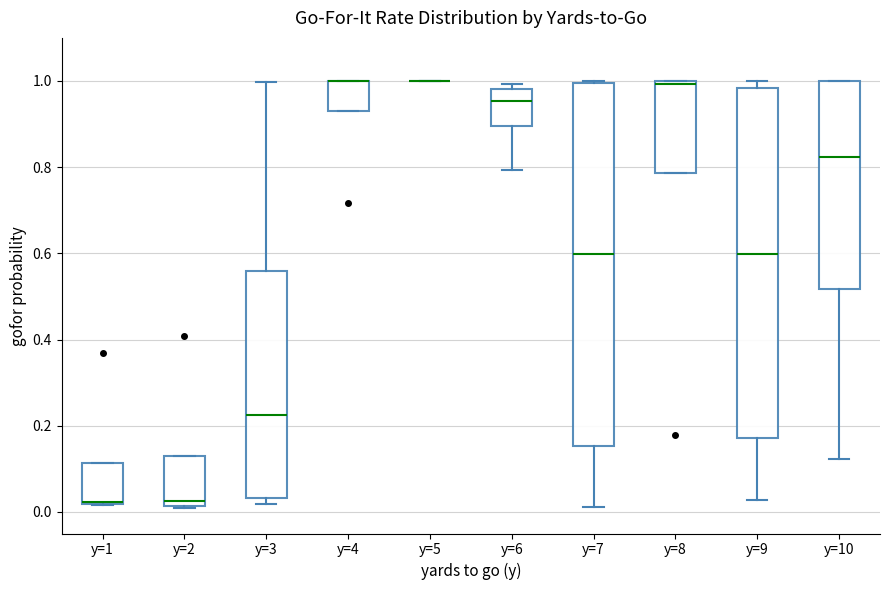

Reading left to right, read every box against the y-axis: the position of its median line, the range the box covers, and the ends of its whiskers. The values are not printed on the chart, so give them approximately, as read against the axis.

y=1: median 0.02, box 0.02 to 0.12, whiskers 0.02 to 0.12
y=2: median 0.02 (just above the box's lower edge), box 0.02 to 0.12, whiskers 0.00 to 0.12
y=3: median 0.22, box 0.04 to 0.56, whiskers 0.02 to 1.00
y=4: median 1.00 (drawn on the box's upper edge), box 0.92 to 1.00, whiskers 0.92 to 1.00
y=5: box collapsed to a line at 1.00, whiskers 1.00 to 1.00
y=6: median 0.96, box 0.90 to 0.98, whiskers 0.80 to 1.00
y=7: median 0.60, box 0.16 to 1.00, whiskers 0.02 to 1.00
y=8: median 1.00 (just below the box's upper edge), box 0.78 to 1.00, whiskers 0.78 to 1.00
y=9: median 0.60, box 0.18 to 0.98, whiskers 0.02 to 1.00
y=10: median 0.82, box 0.52 to 1.00, whiskers 0.12 to 1.00